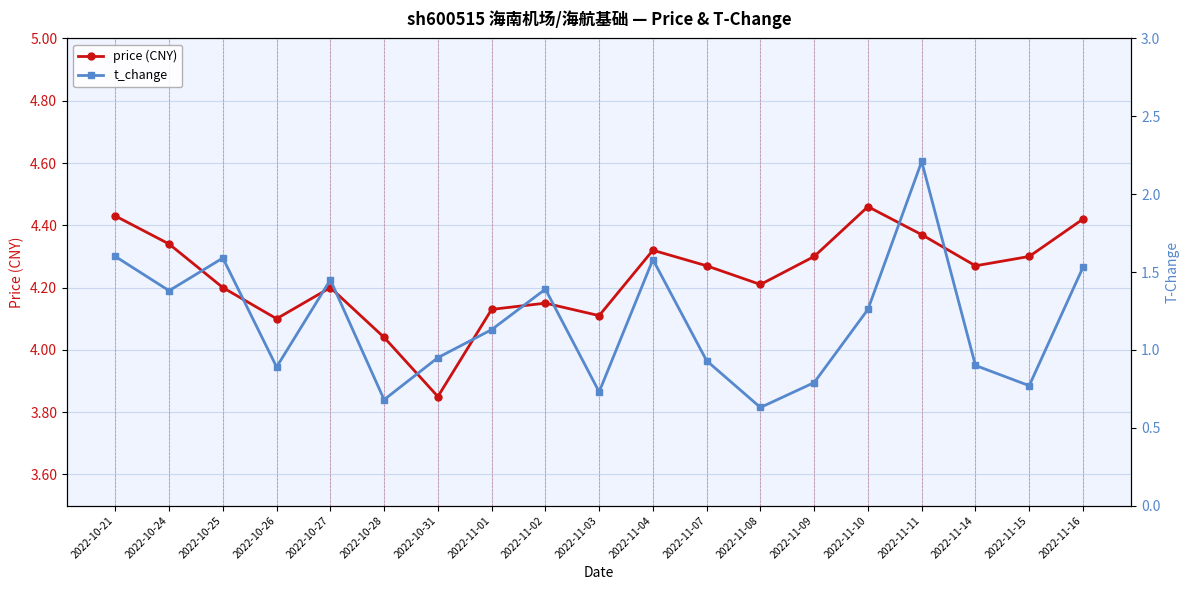

How many values in the price (CNY) series exceed 4?

18